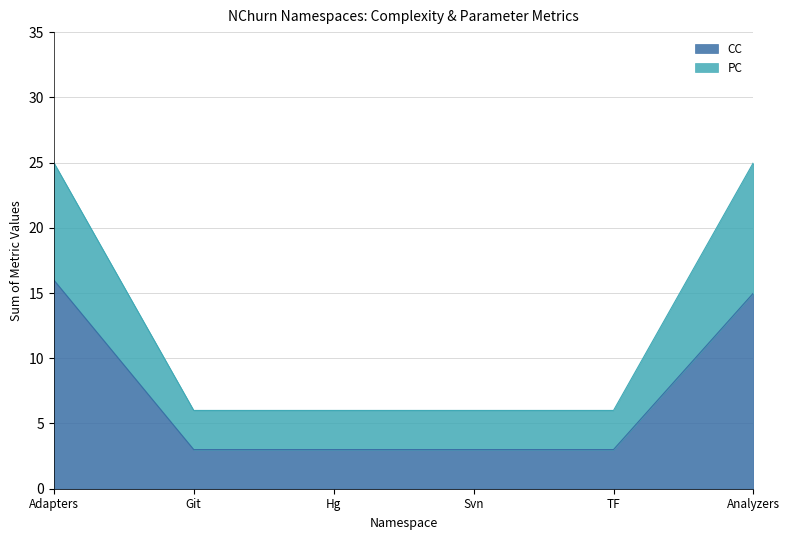

True or false: CC has a value of 3 at Git.

True